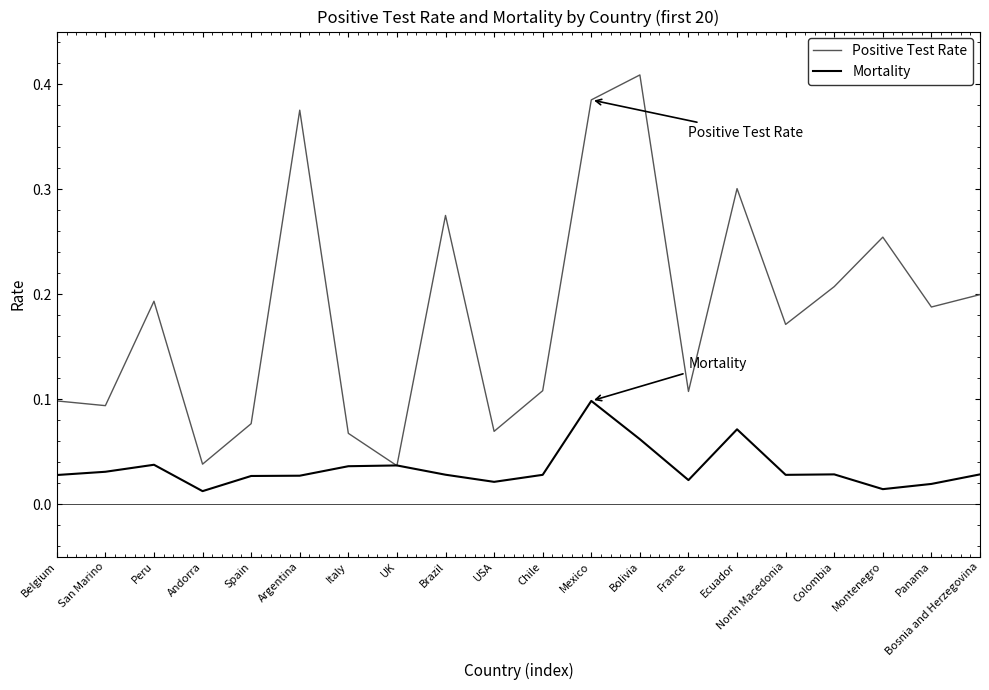

What are all the series names shown in the legend?

Positive Test Rate, Mortality